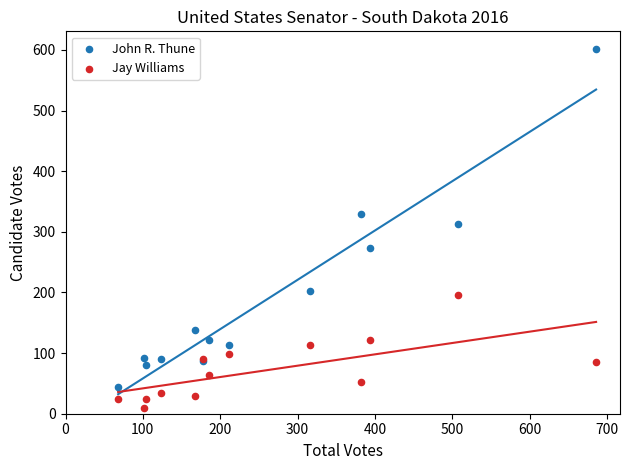

Which series has the largest Y range (max minus min)?

John R. Thune